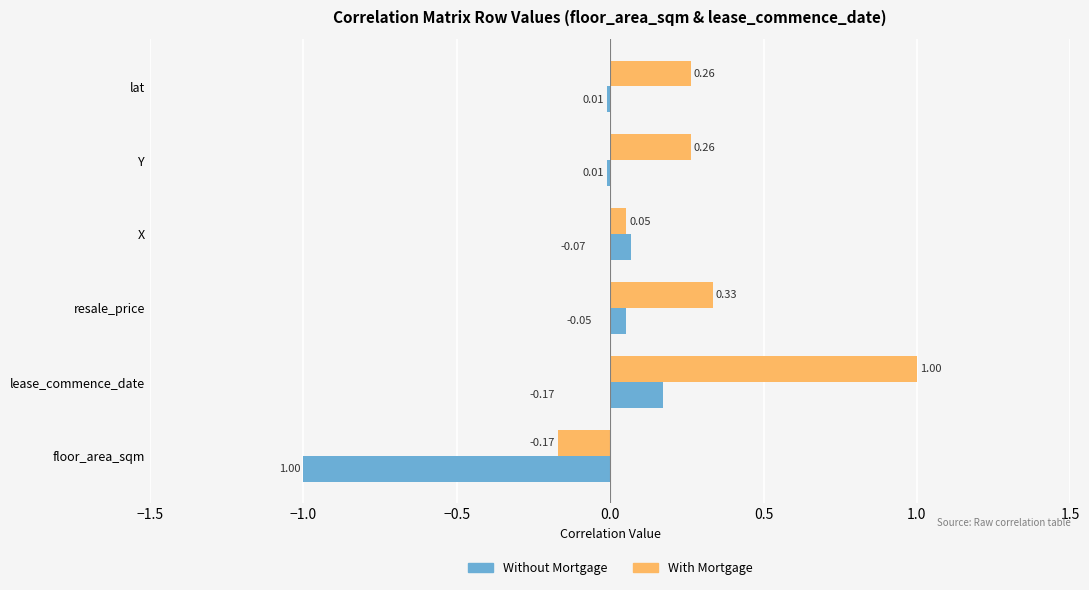

Count the number of data series in this chart.

2